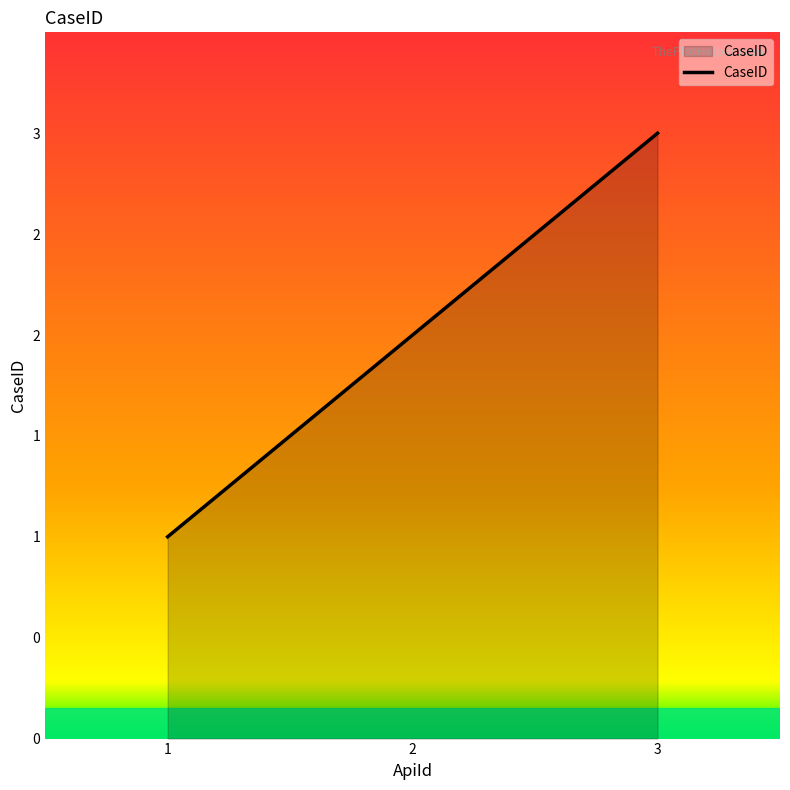

Reading left to right, extract all data points from this chart.

1	2	3